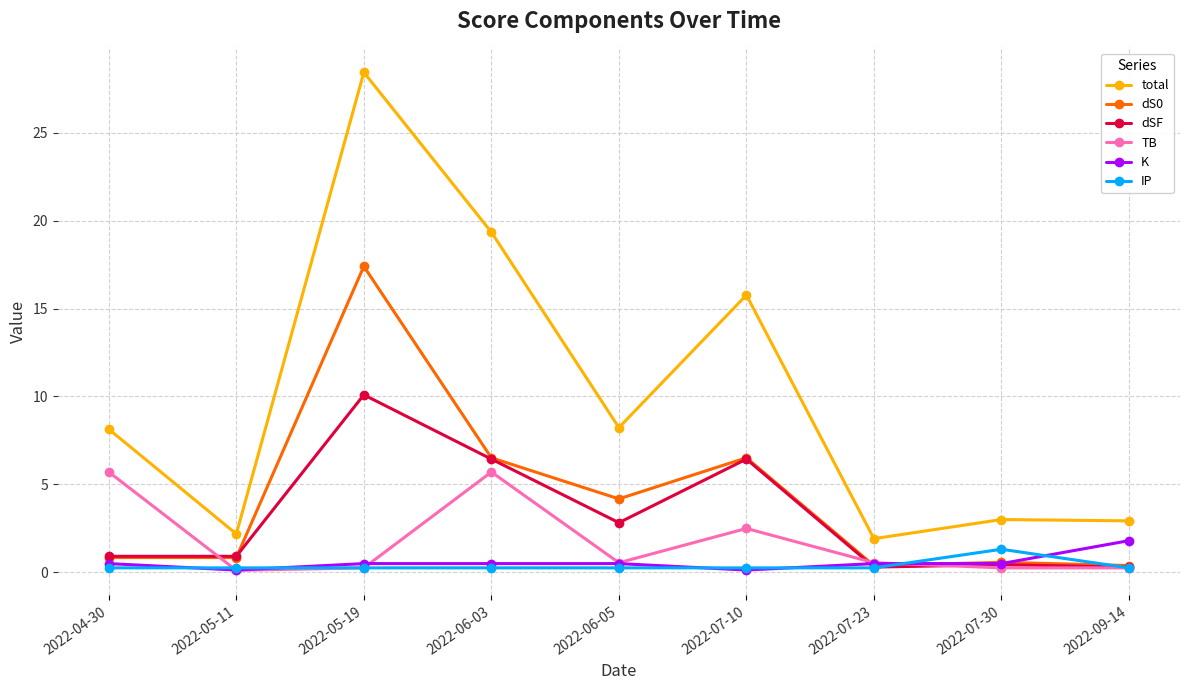

What is the maximum value shown in the chart?

28.4